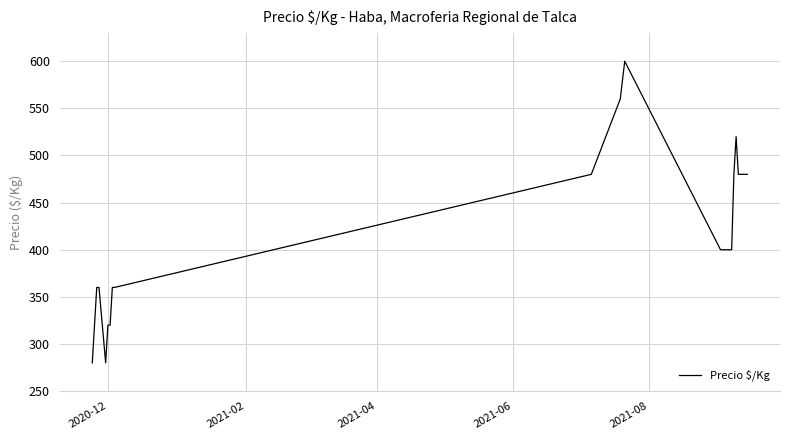

What is the smallest value displayed?

280